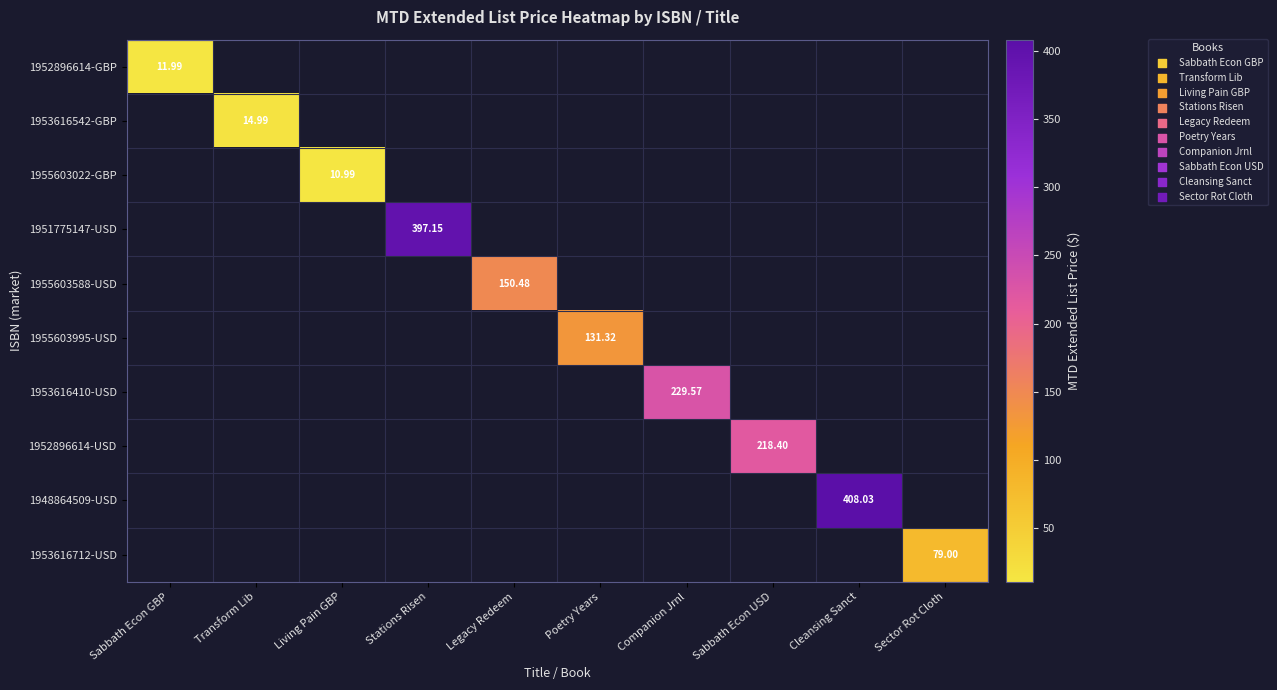

Which has a higher value, Sabbath Econ USD or Living Pain GBP?

Sabbath Econ USD